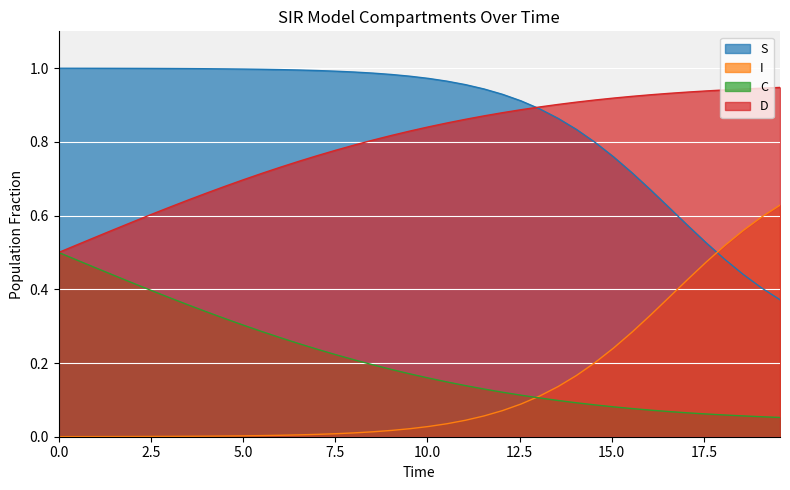

What is the sum of the I values at 14.046822742474916 and 8.528428093645484?

0.2